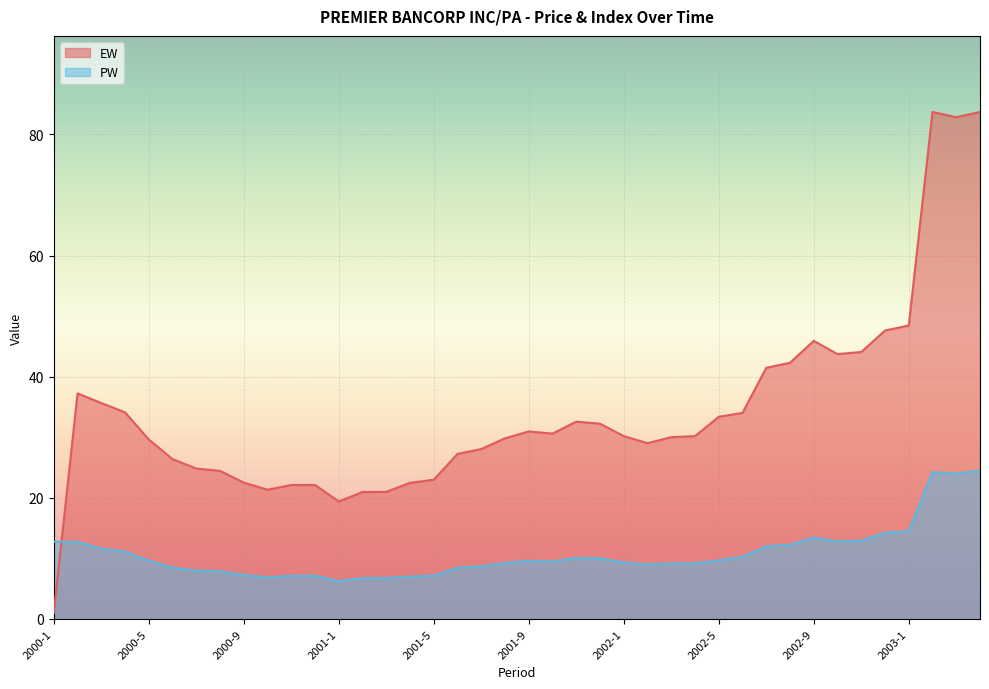

True or false: PW has a value of 10.0 at 2001-12.

True